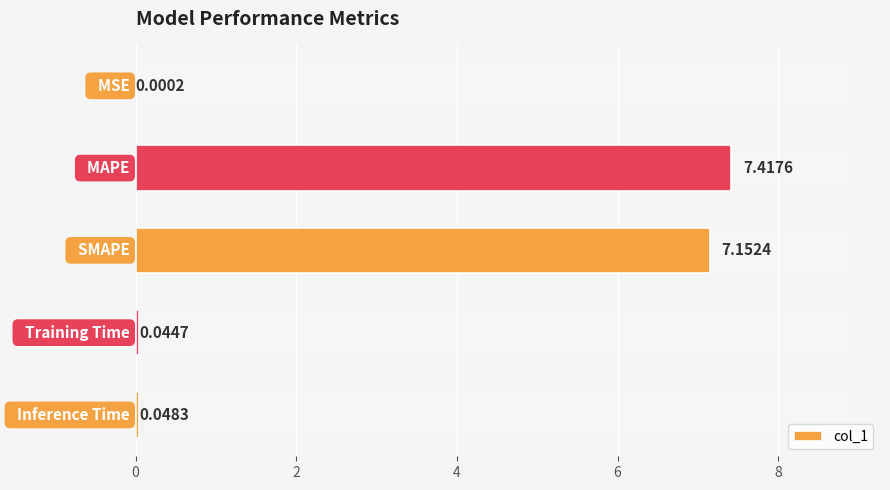

Count the number of data series in this chart.

1